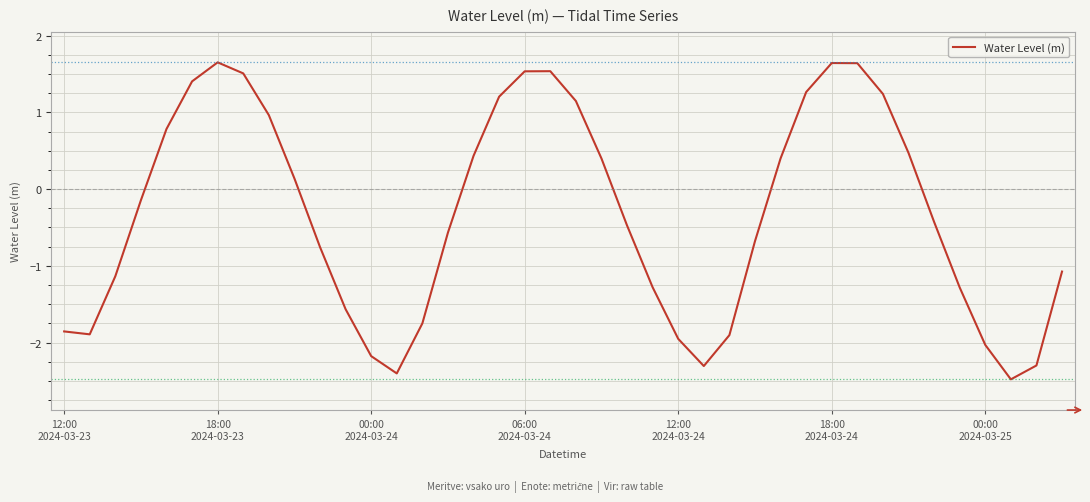

What is the difference between the maximum and minimum values?

4.1